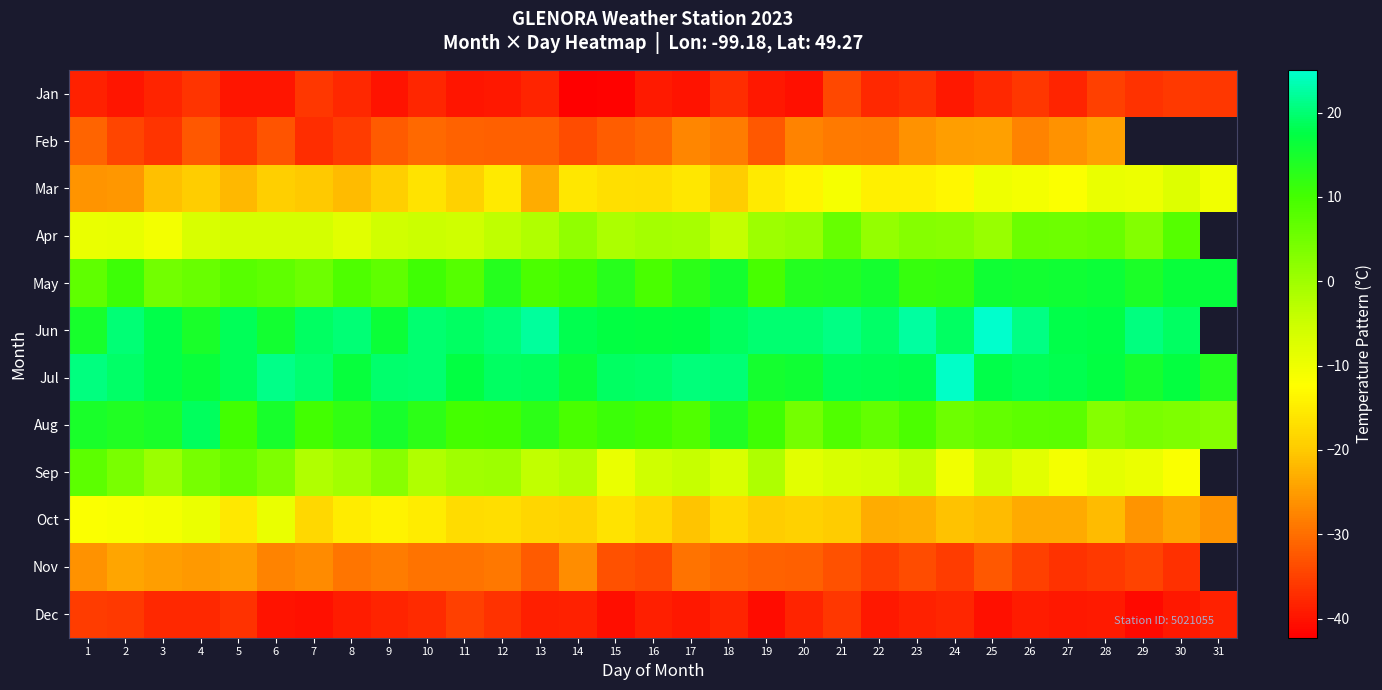

Which series has the largest total across all categories?

Jul